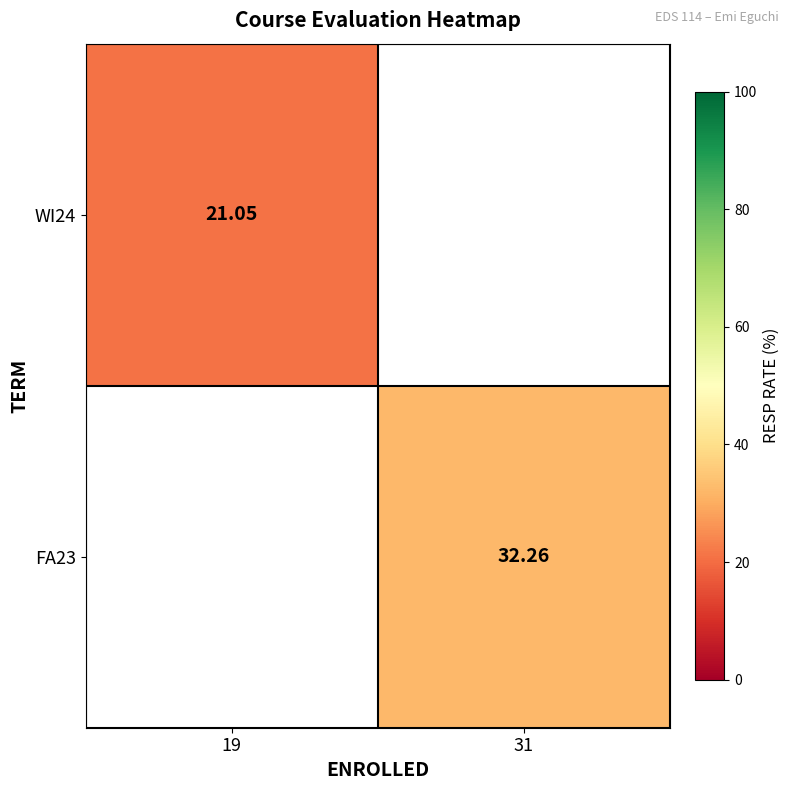

How many values in the FA23 series exceed 32?

1